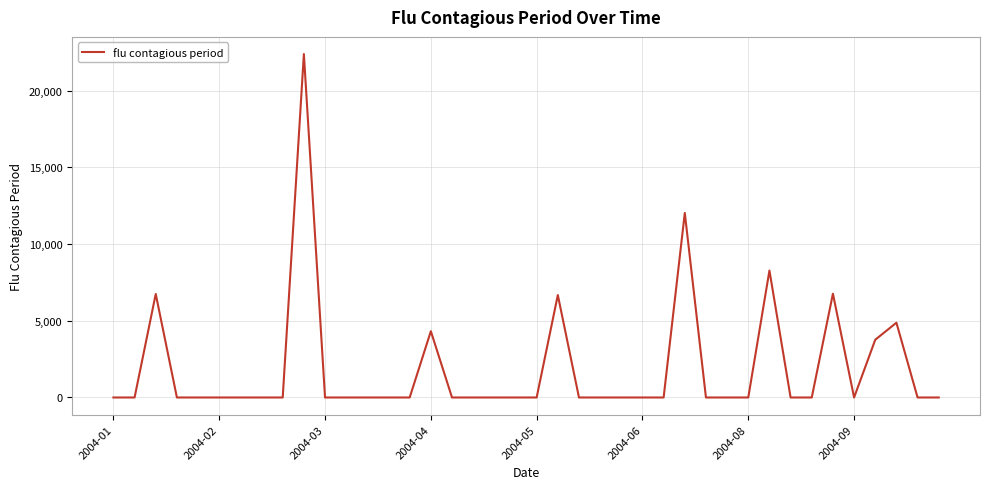

What is the maximum value shown in the chart?

22387.8